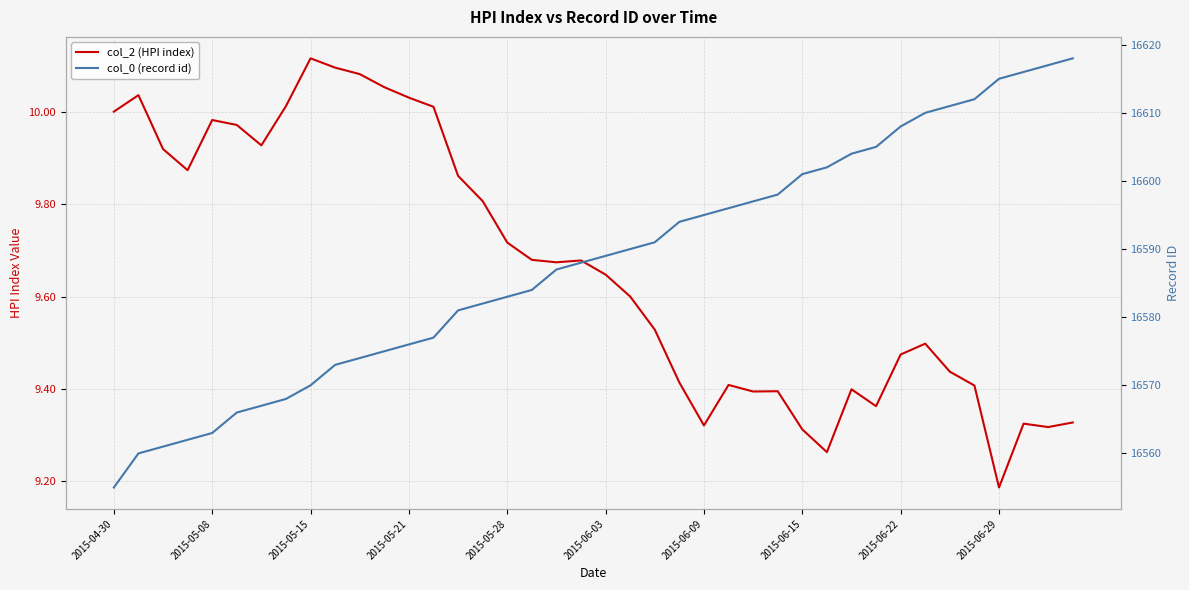

In col_2 (HPI index), how many points are higher than both neighbors (excluding endpoints)?

9